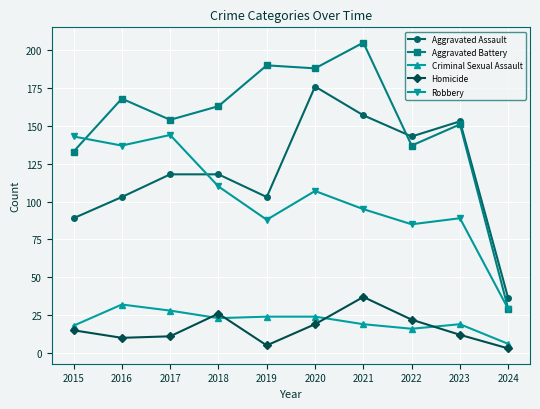

True or false: Robbery has more than 0 interior local peaks.

True